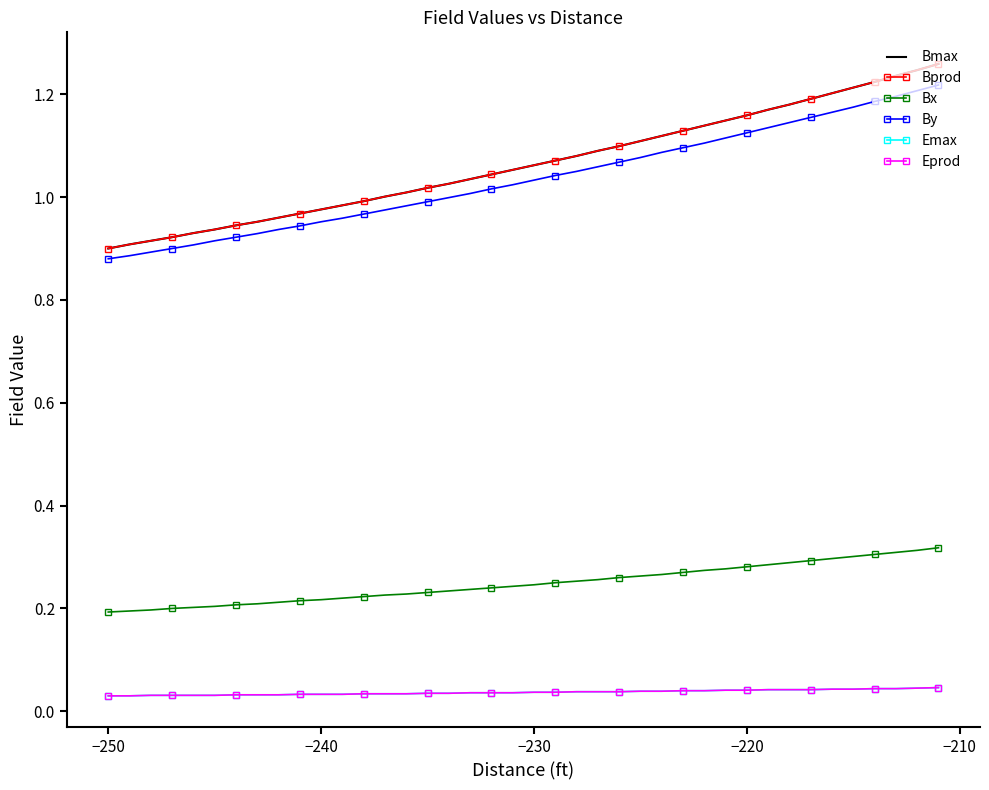

What is the average value of the Bprod series?

1.1